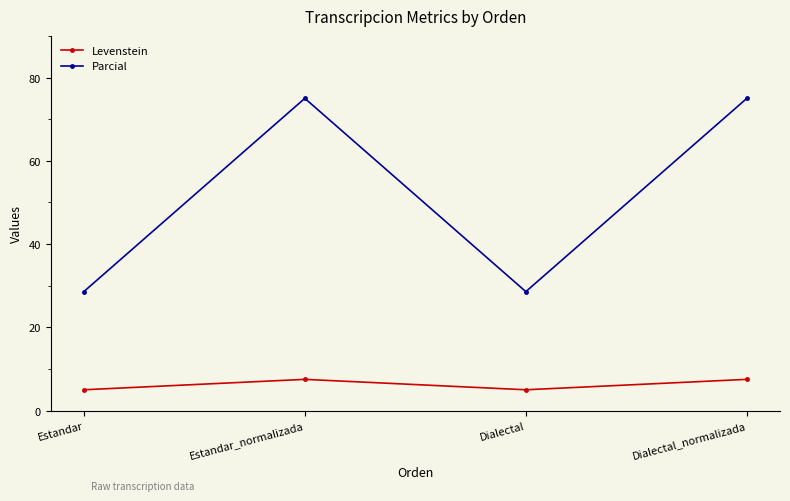

True or false: Parcial and Levenstein intersect in this chart.

False